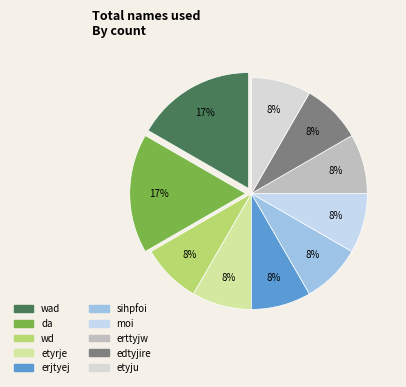

What percentage do erjtyej and sihpfoi together represent?

16.7%